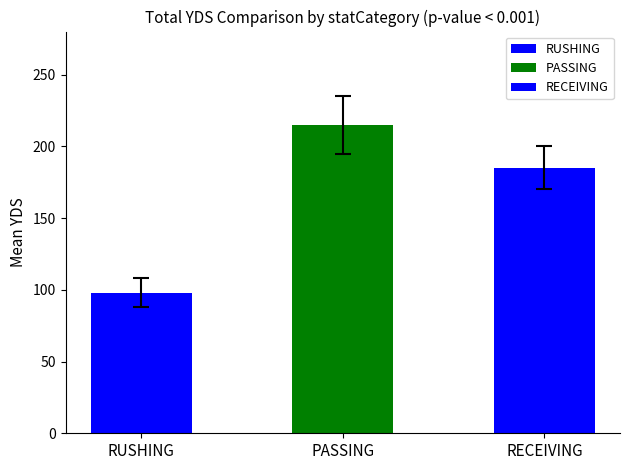

The value of error at RECEIVING is 13. True or false?

False